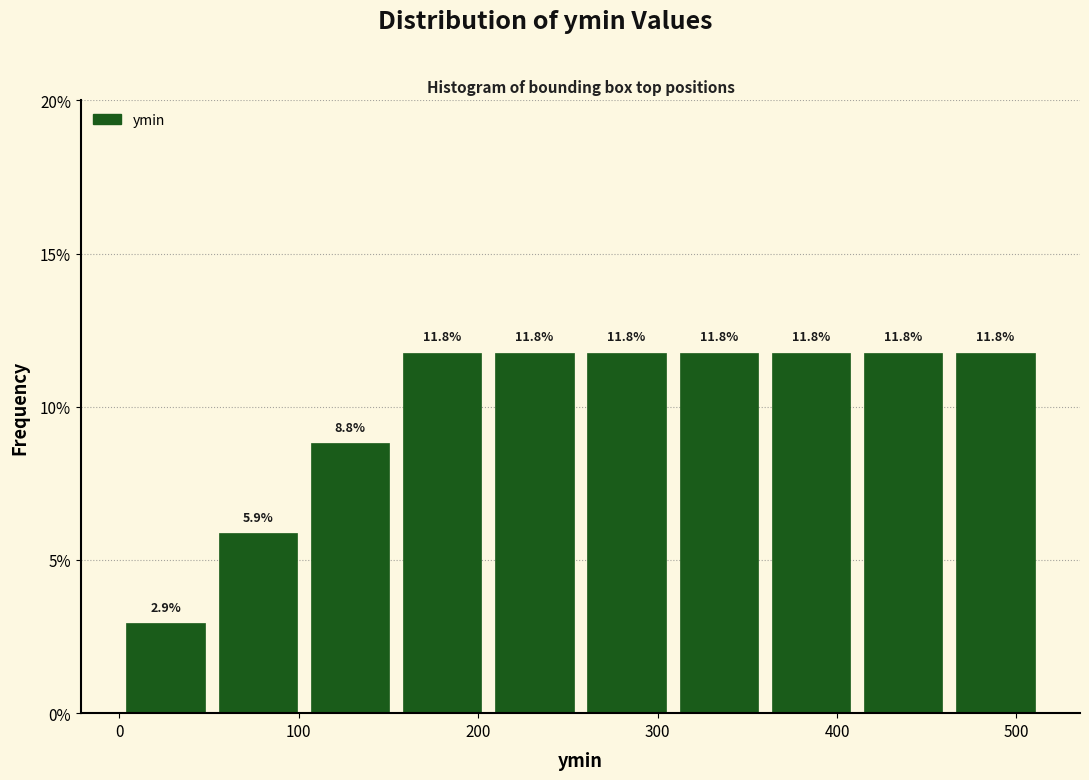

Reading left to right, list every bar in this chart as the range it spans on the x-axis followed by its height. The bar edges are not printed on the chart, so give them approximately, as read against the axis.

0 to 50: 2.9
50 to 100: 5.9
100 to 150: 8.8
150 to 210: 11.8
210 to 260: 11.8
260 to 310: 11.8
310 to 360: 11.8
360 to 410: 11.8
410 to 460: 11.8
460 to 510: 11.8